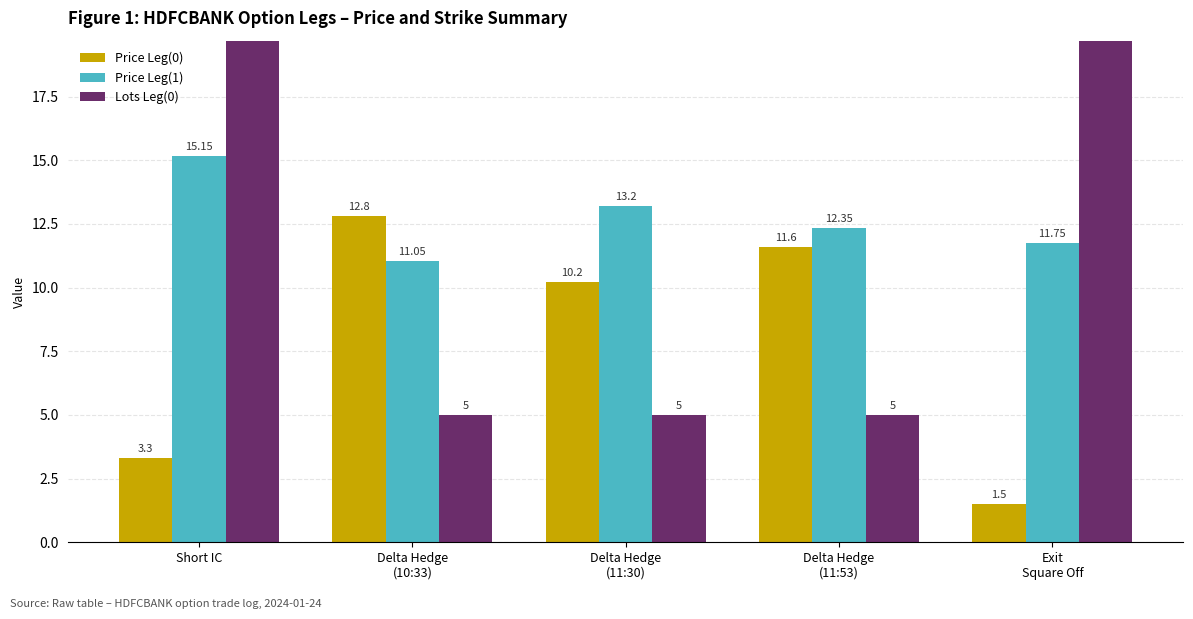

How many bars are there in each group?

3